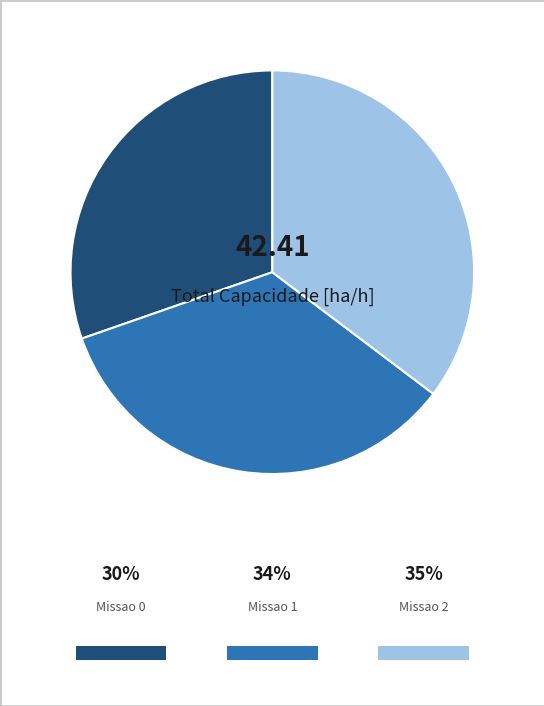

Between Missao 0 and Missao 2, which is larger?

Missao 2